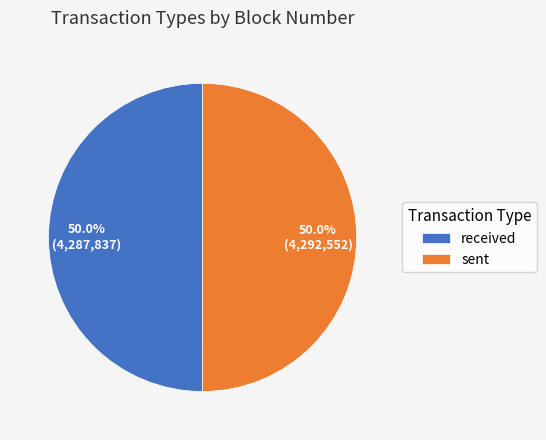

What is the total percentage of received and sent?

100.0%